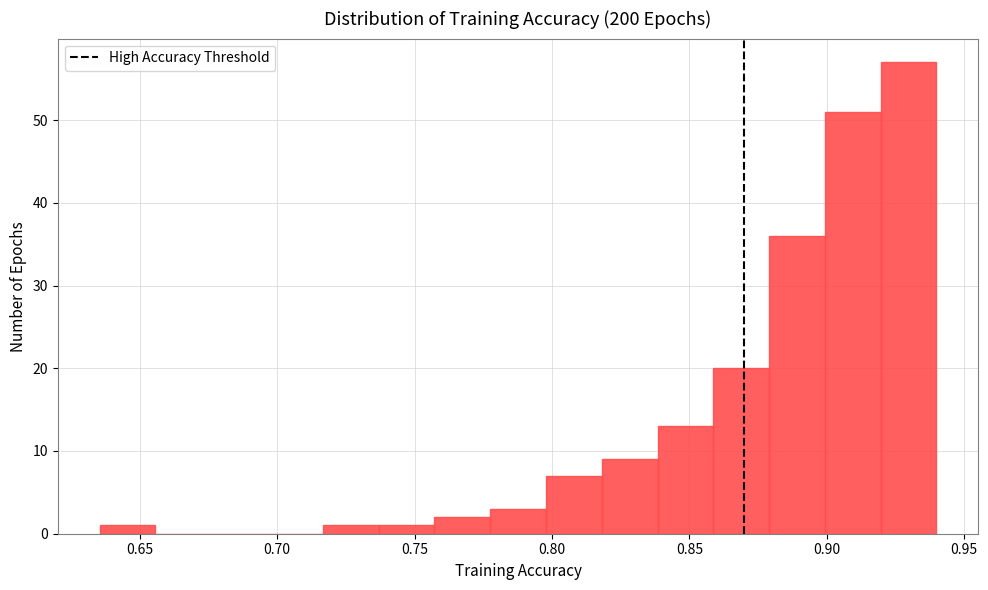

Over which range of the x-axis is the bar tallest?

0.920 to 0.940